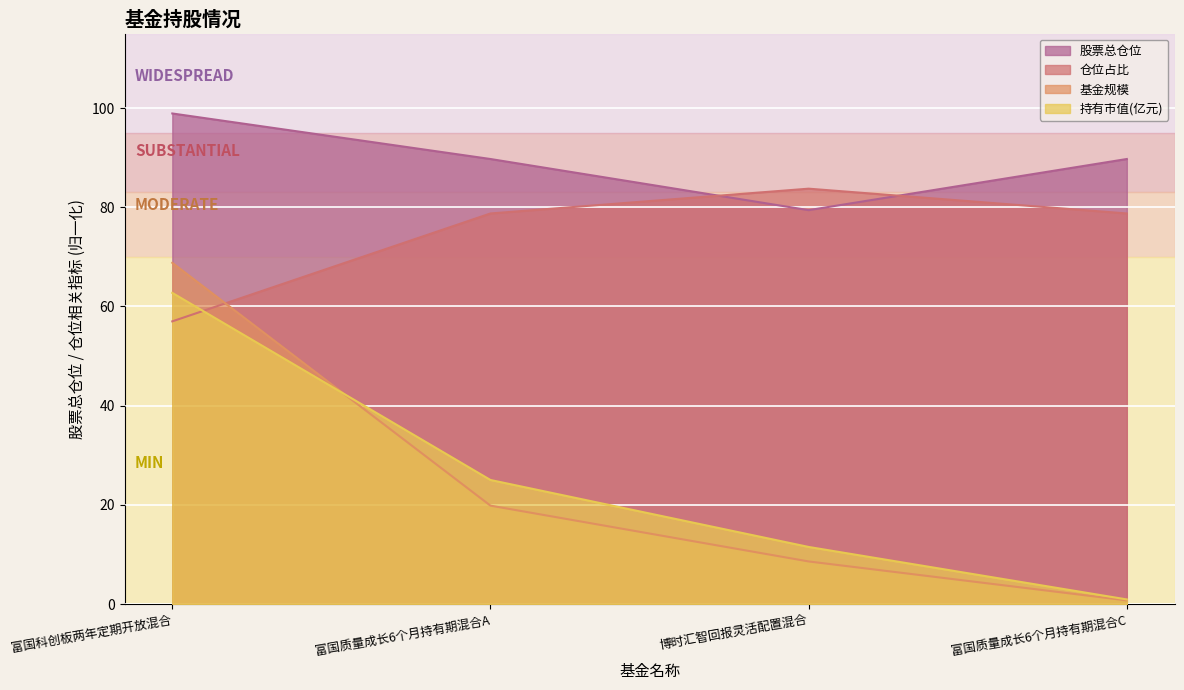

What is the label of the 3rd point from the right?

富国质量成长6个月持有期混合A